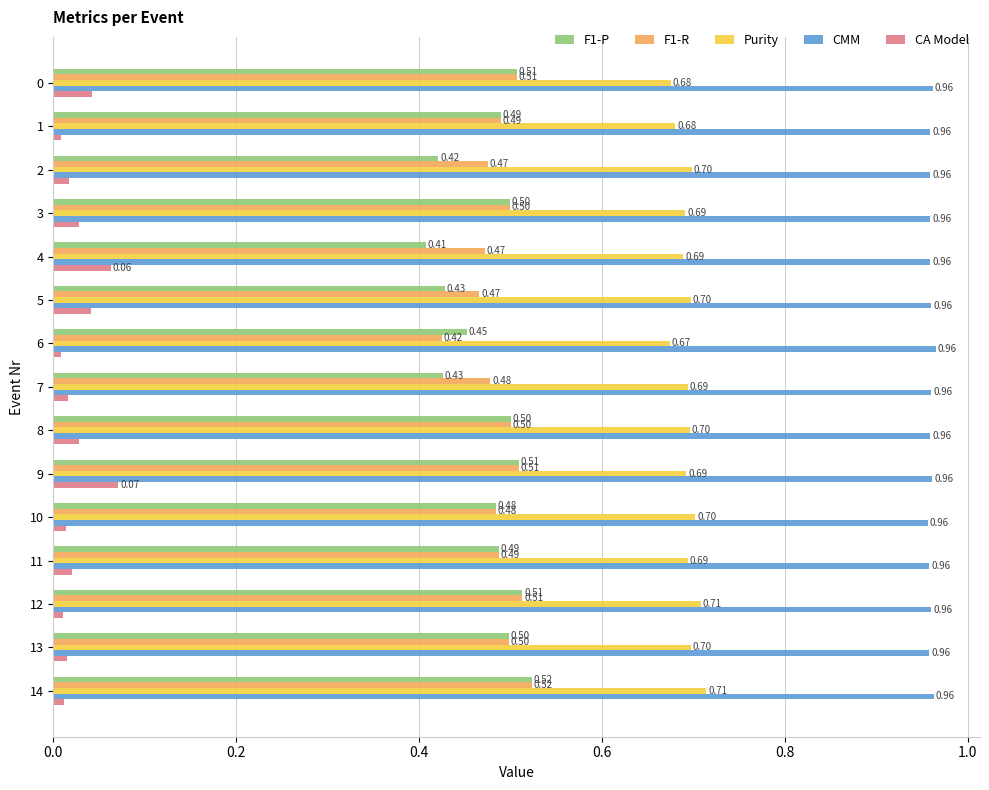

Rank the series at 5 from lowest to highest value.

CA Model, F1-P, F1-R, Purity, CMM